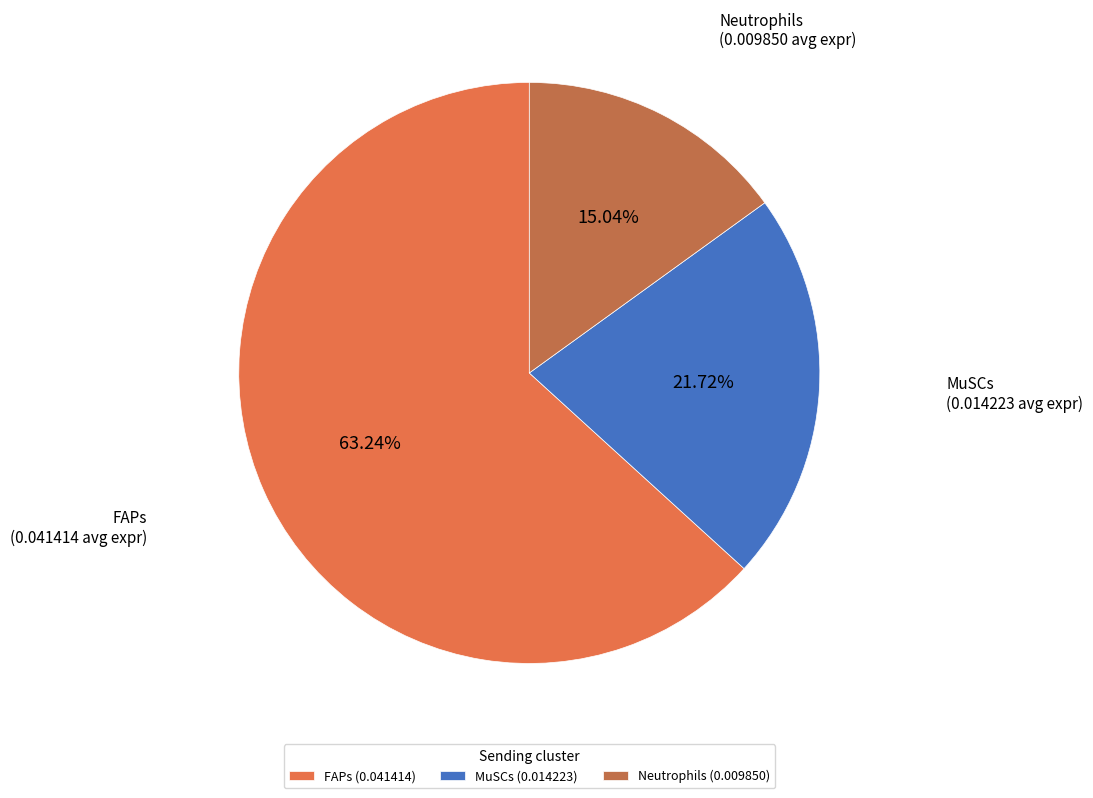

To the nearest percent, what is the difference between the largest and smallest slice percentages?

48%